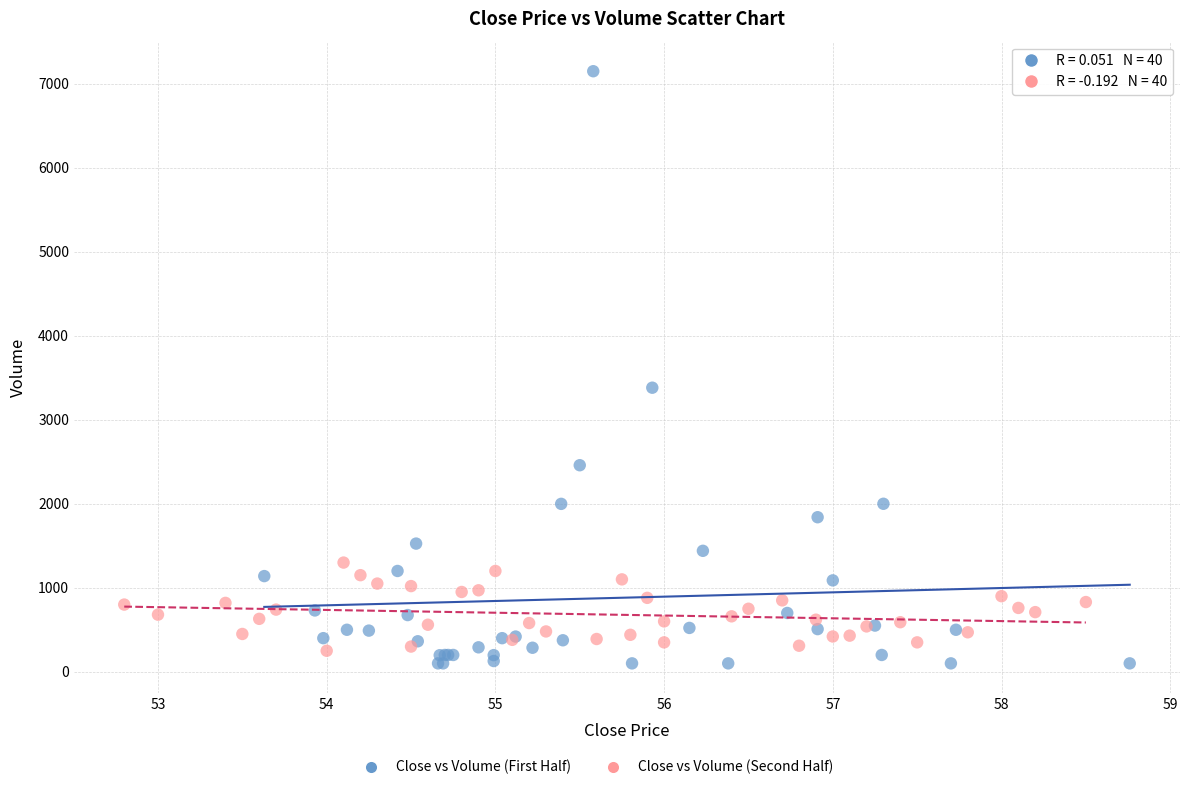

Which series has the widest spread of Y values?

Close vs Volume (First Half)